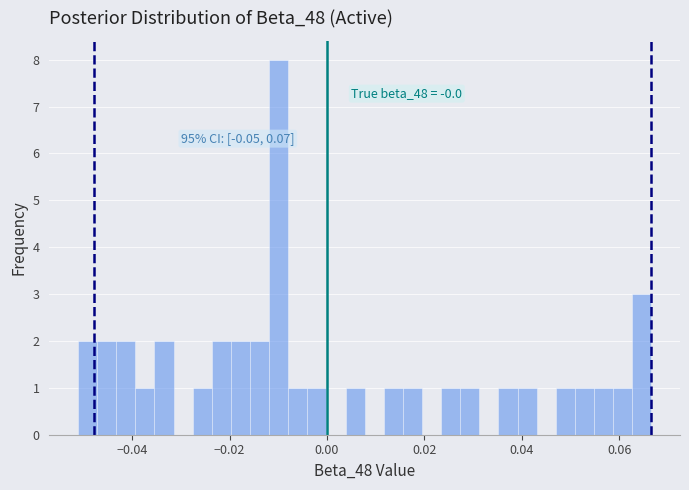

Around what value on the x-axis is the tallest bar? Give the approximate position of its centre, as read against the axis.

-0.010